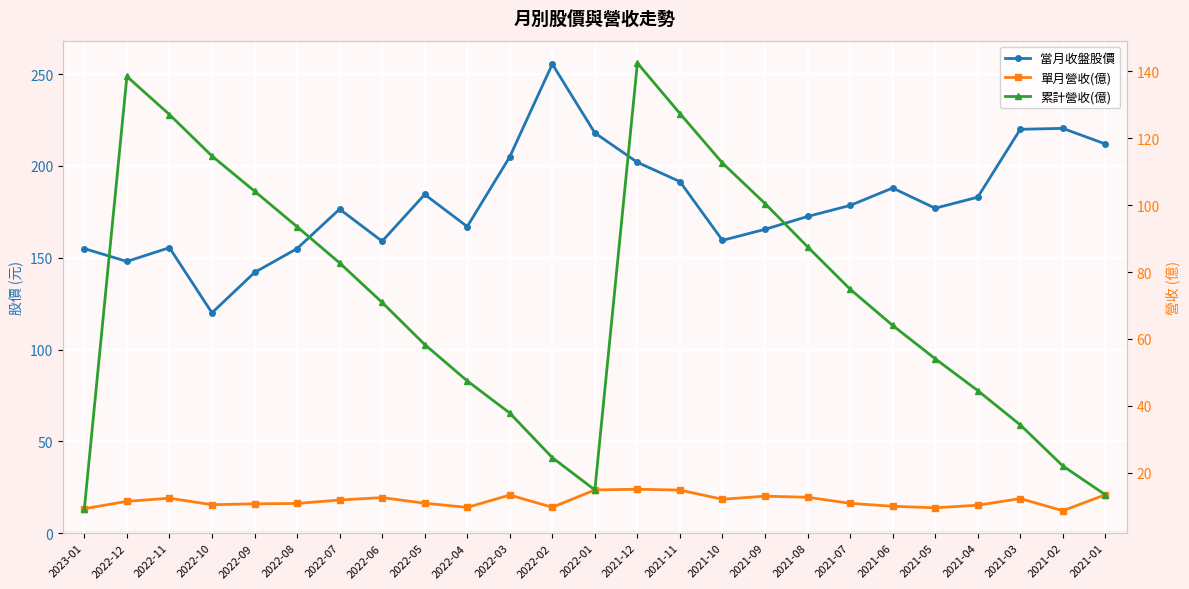

What is the value of the 單月營收(億) point at the 15th from the left?

14.8